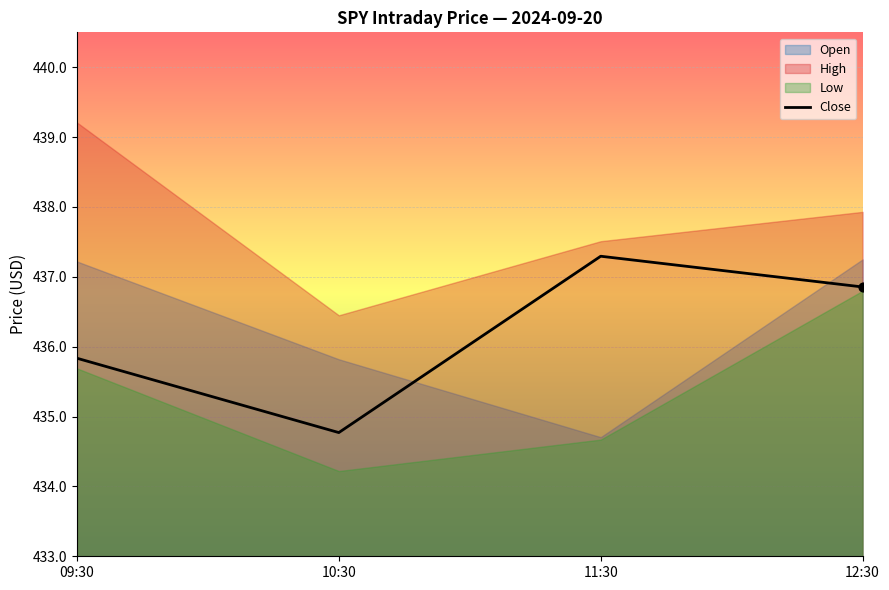

Approximately how many times larger is the value at 09:30 compared to 11:30?

1.0